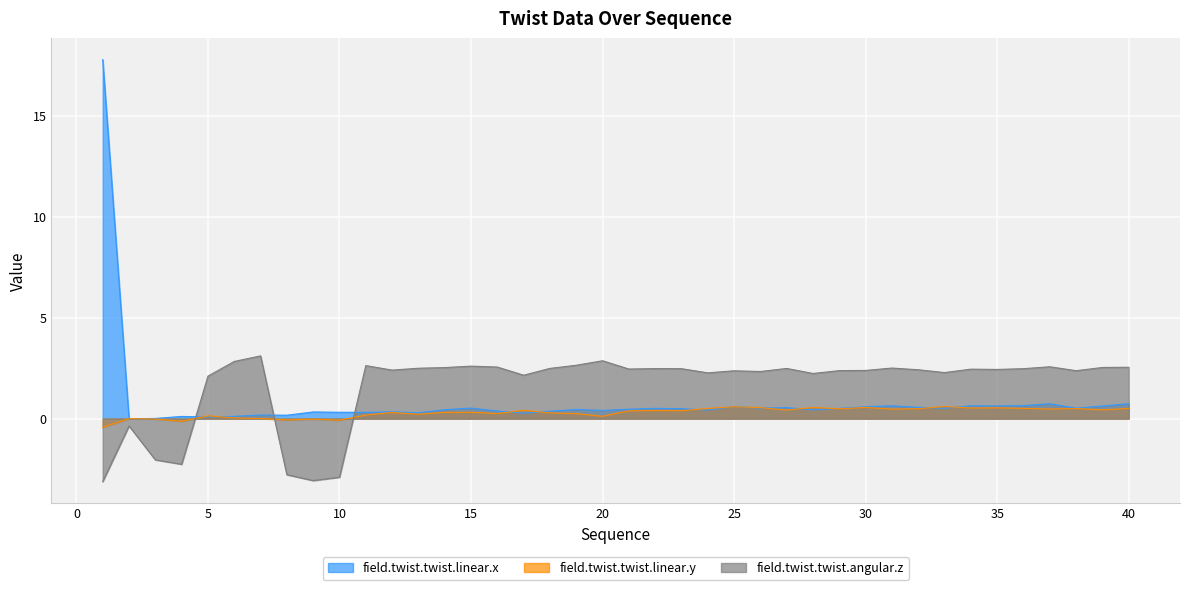

Is the value of field.twist.twist.angular.z at 33 greater than the value of field.twist.twist.linear.y at 9?

Yes